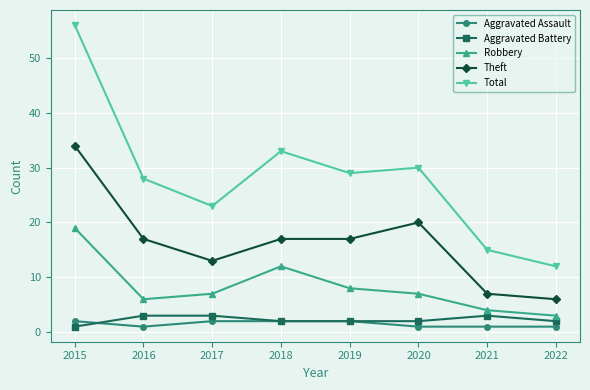

Read the Robbery value at 2015.

19